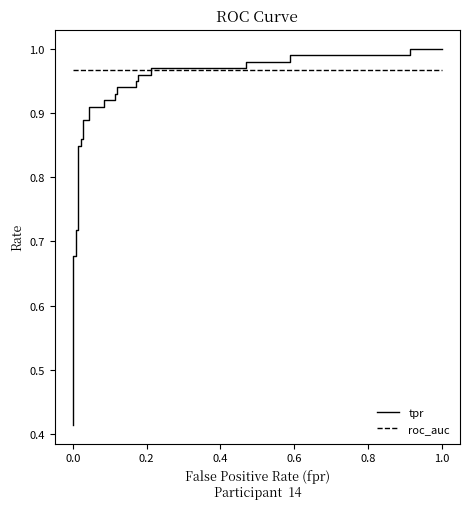

How many distinct data groups are displayed?

2